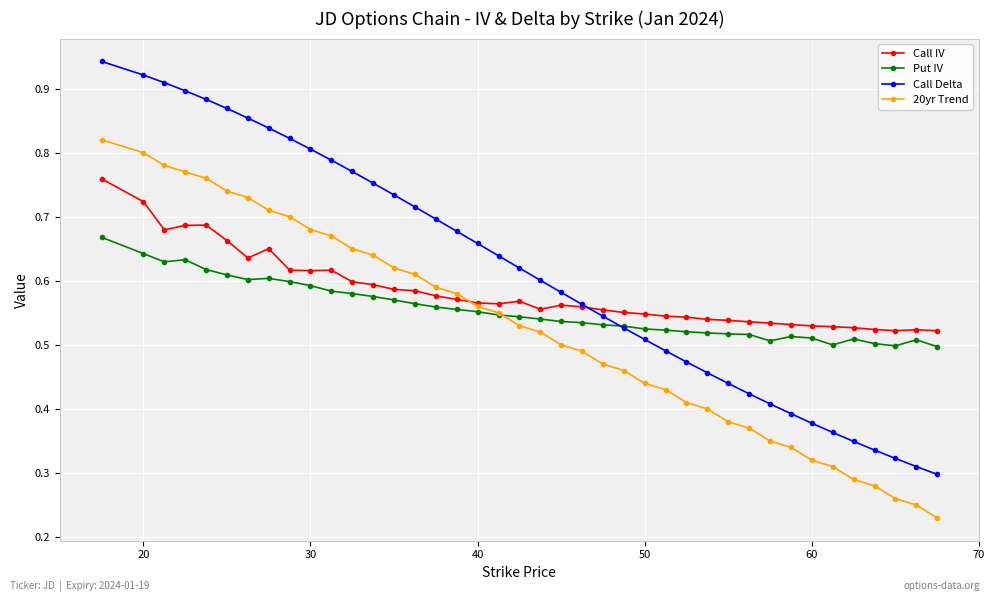

How many Call IV values are between 0 and 1?

40